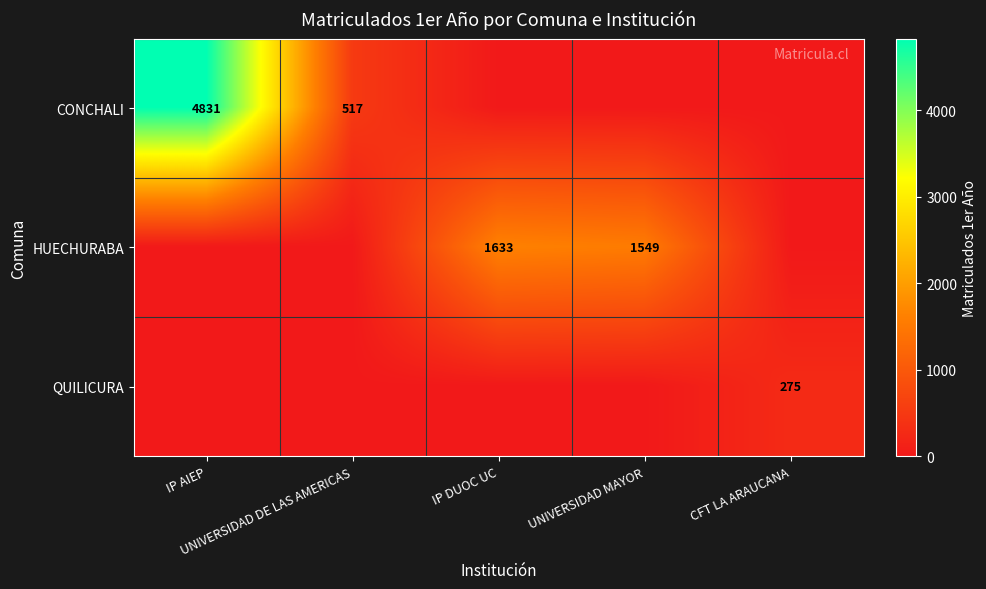

True or false: QUILICURA has a value of 0 at IP AIEP.

True